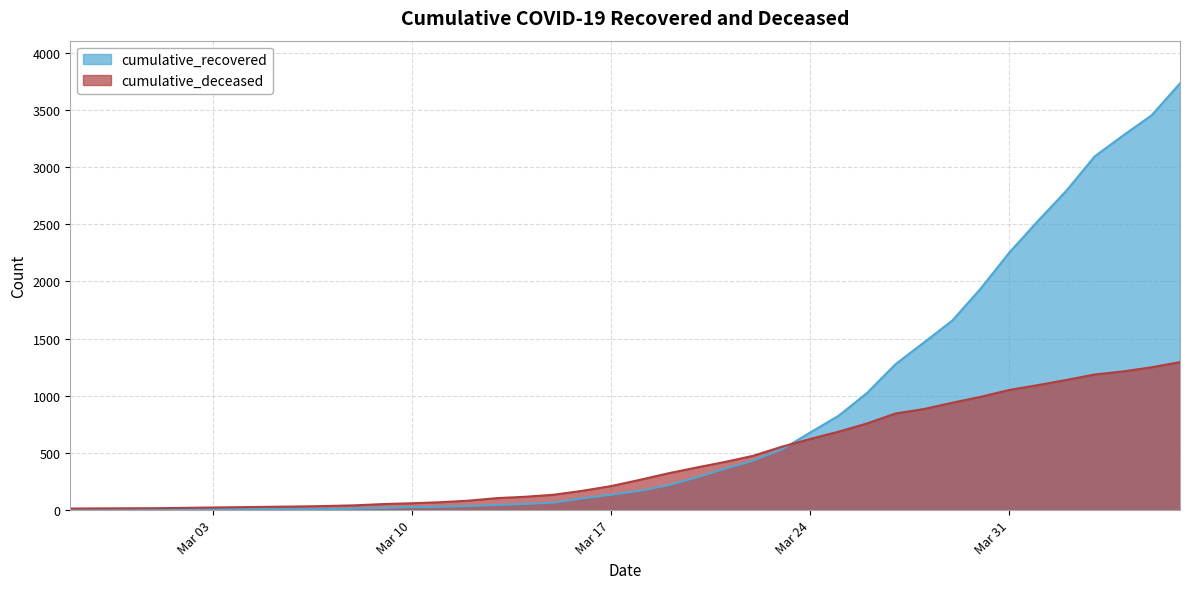

True or false: cumulative_recovered and cumulative_deceased intersect in this chart.

True